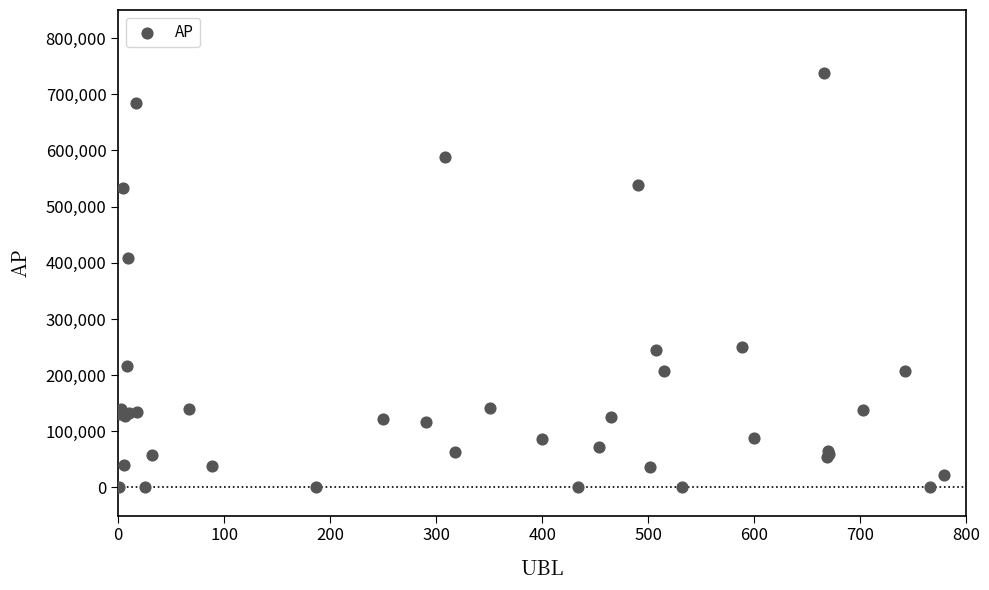

What Y value in the scatter plot is closest to 368696?

408815